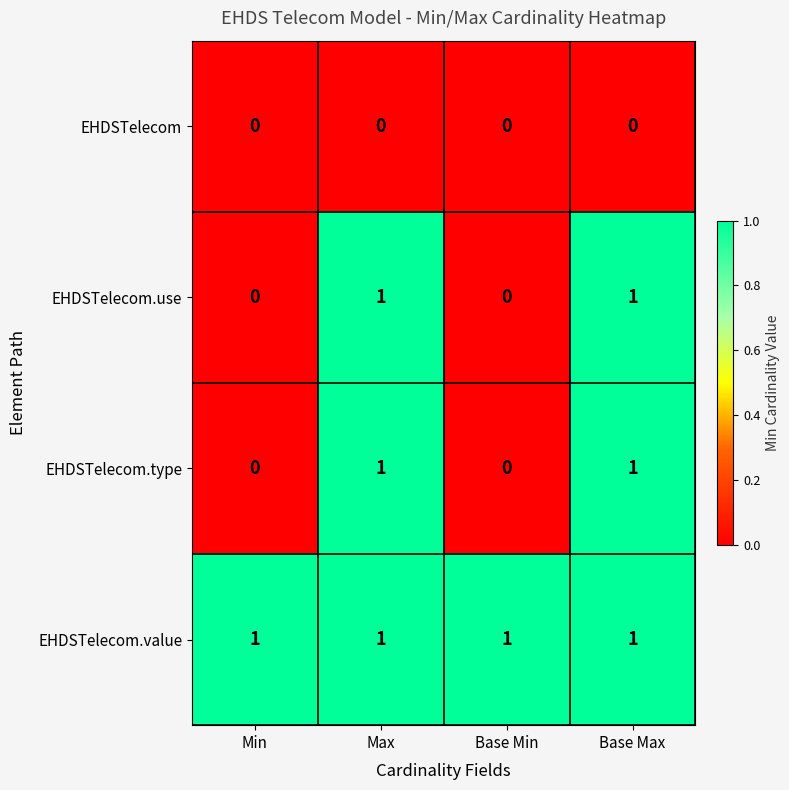

Reading left to right, transcribe all the data shown in this chart.

EHDSTelecom: 0	0	0	0
EHDSTelecom.use: 0	1	0	1
EHDSTelecom.type: 0	1	0	1
EHDSTelecom.value: 1	1	1	1